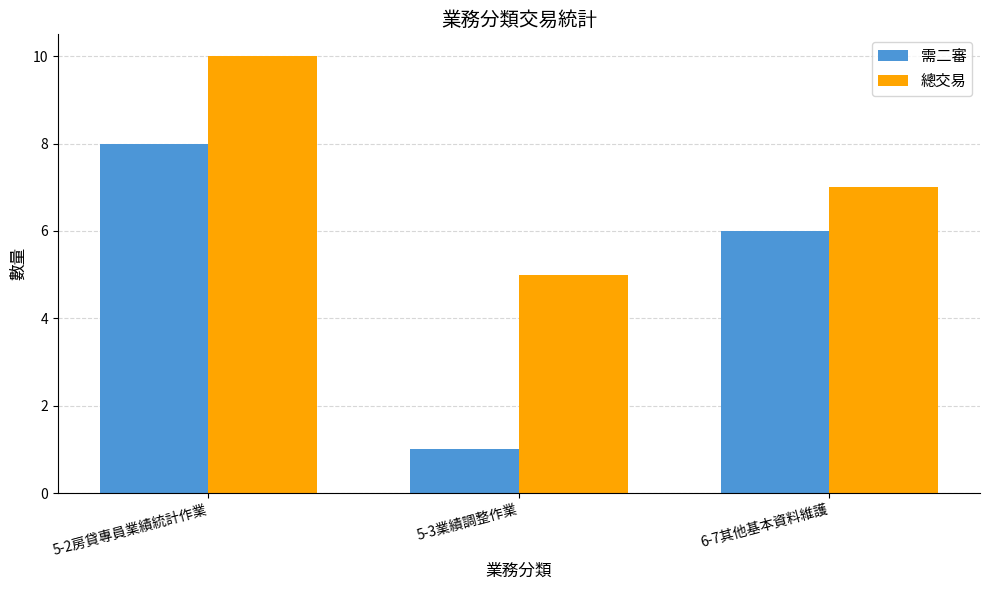

What is the sum of all 總交易 values?

22